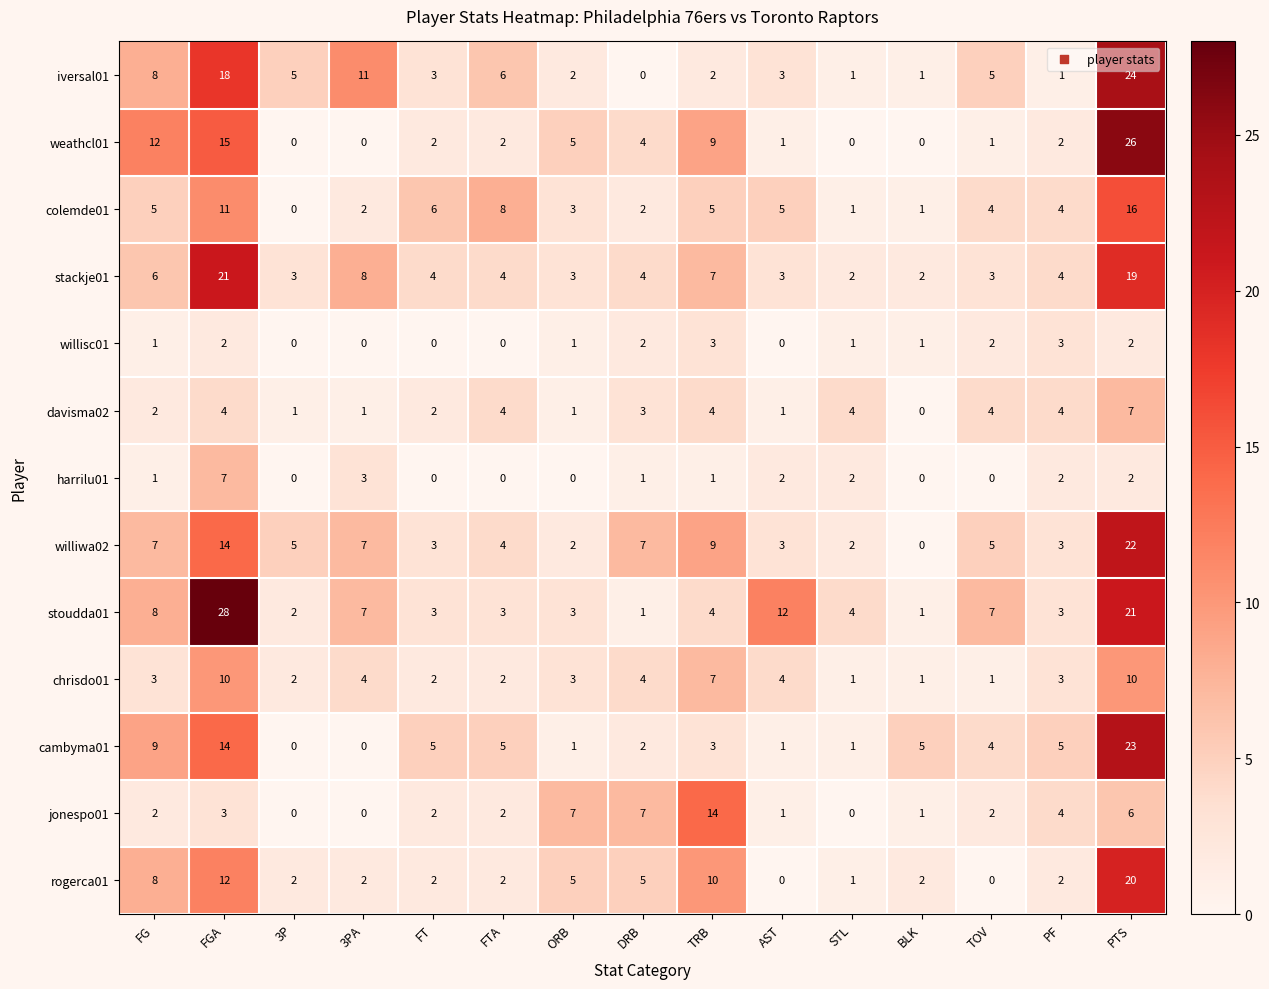

True or false: stoudda01 has a value of 1 at PF.

False